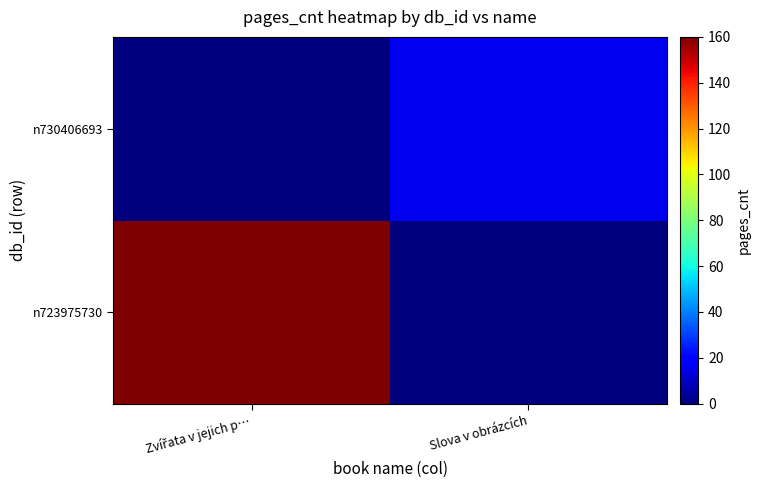

Reading left to right, transcribe all the data shown in this chart.

n723975730: Zvířata v jejich p…=160	Slova v obrázcích=0
n730406693: Zvířata v jejich p…=0	Slova v obrázcích=16